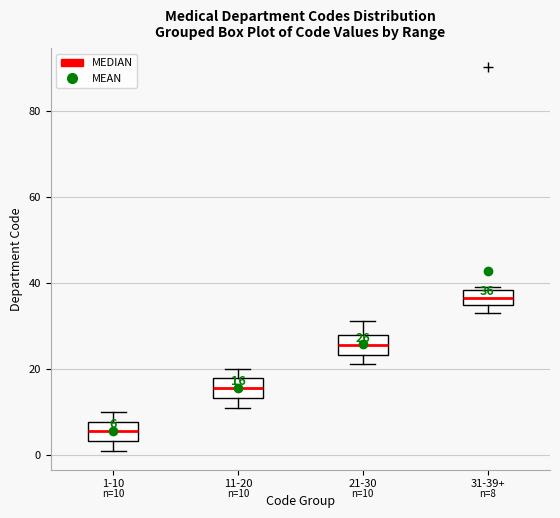

Which box has the highest median line?

31-39+